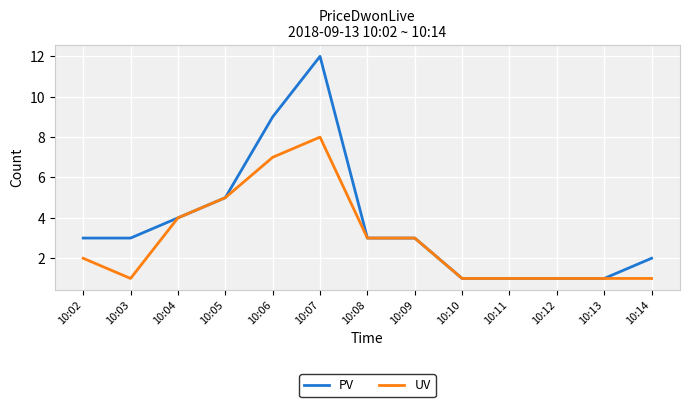

Which series changed the most between 10:03 and 10:07?

PV